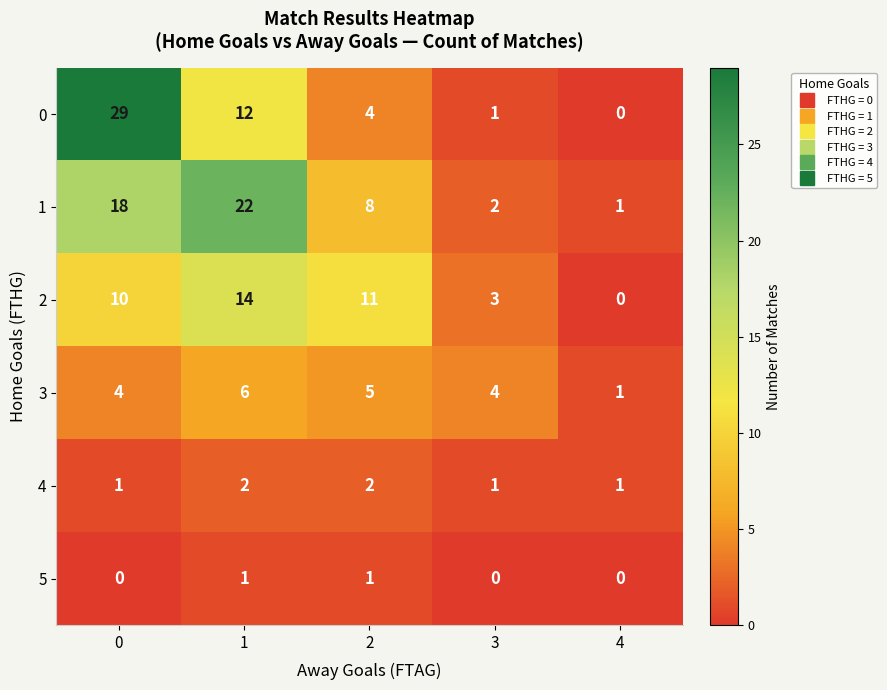

What is the difference between the second highest and minimum values in the 2 series?

11